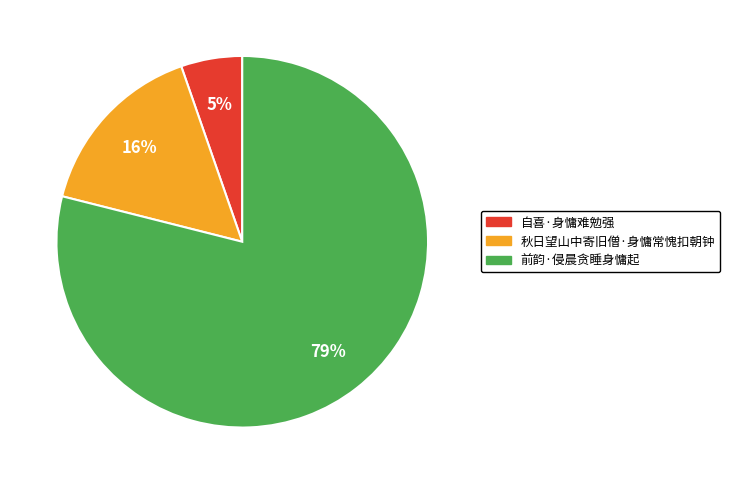

Between 自喜·身慵难勉强 and 前韵·侵晨贪睡身慵起, which is larger?

前韵·侵晨贪睡身慵起